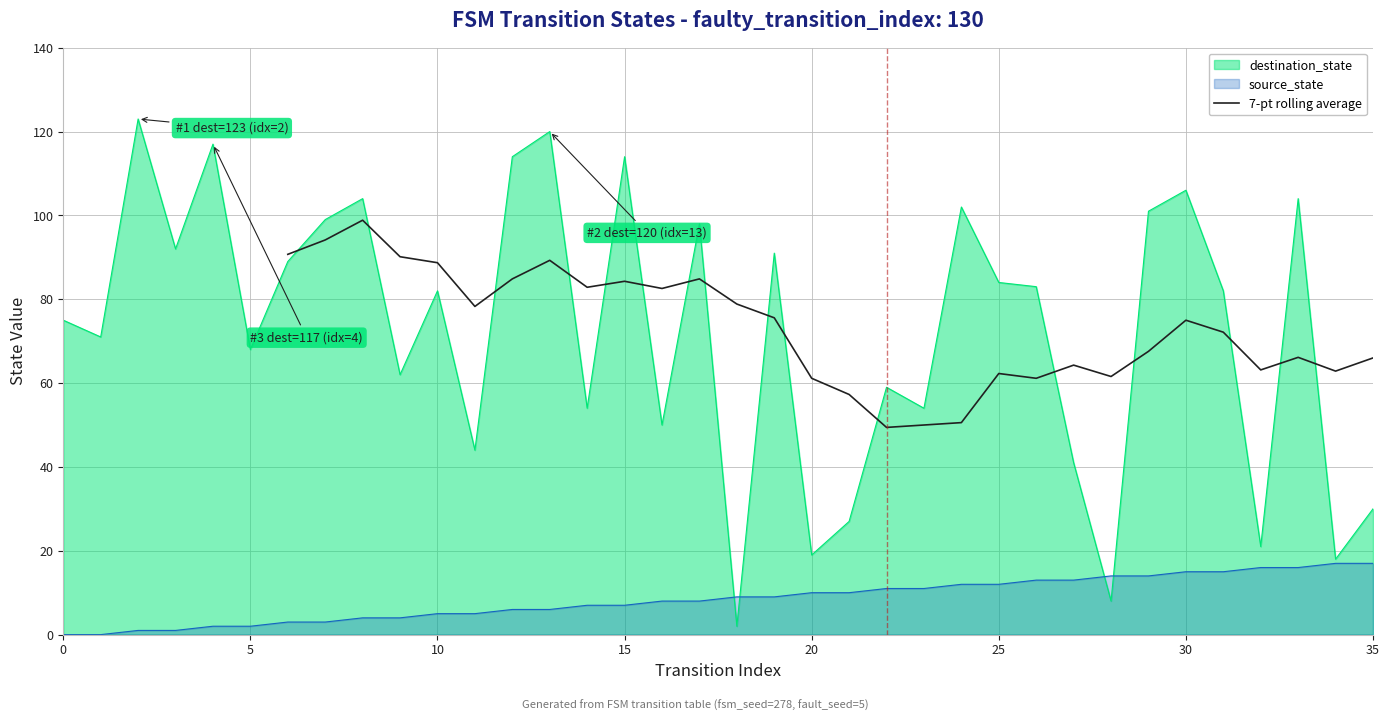

True or false: the data has more than 1 interior local peaks.

True